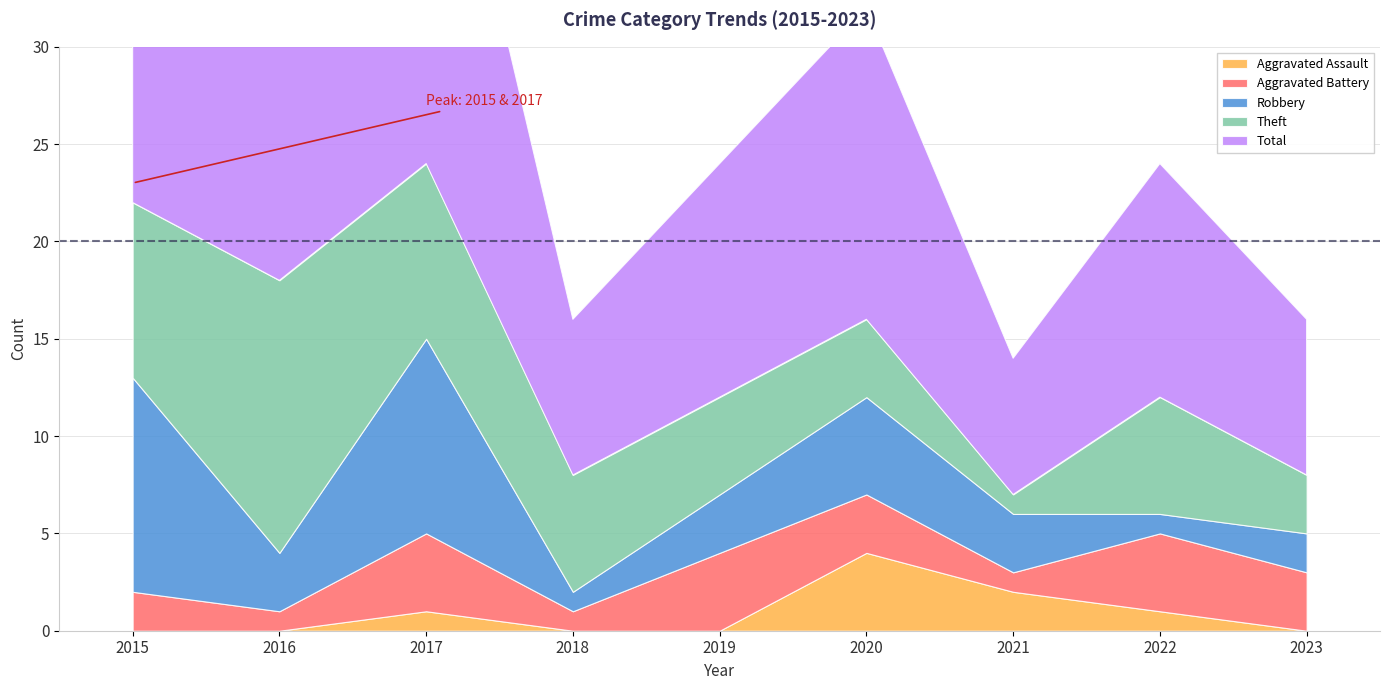

How many series are shown in this chart?

5